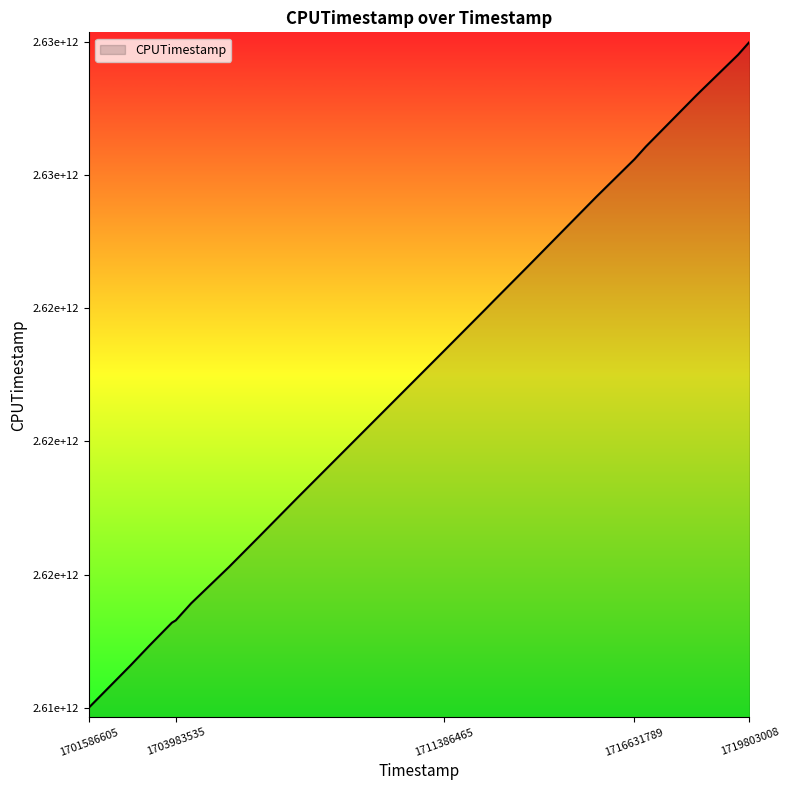

Does the chart display data point markers on the line(s)?

No